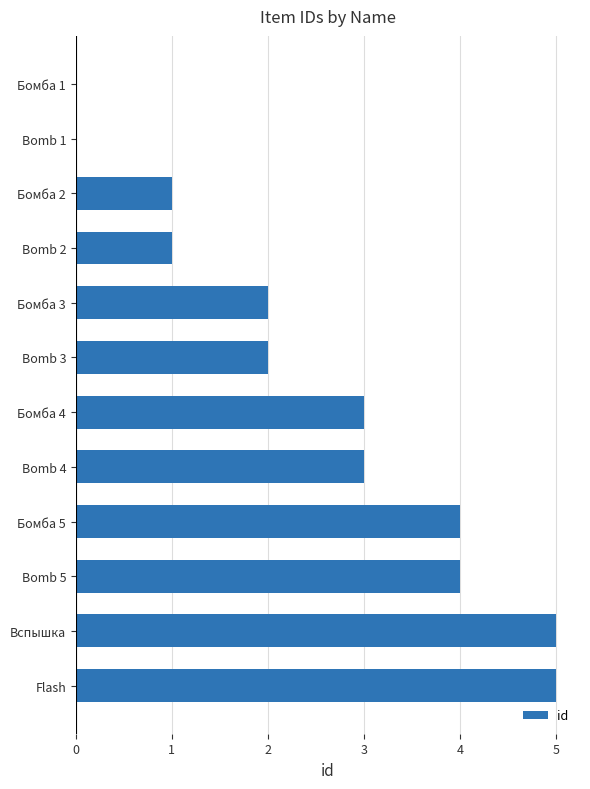

Between Bomb 1 and Flash, which is larger?

Flash